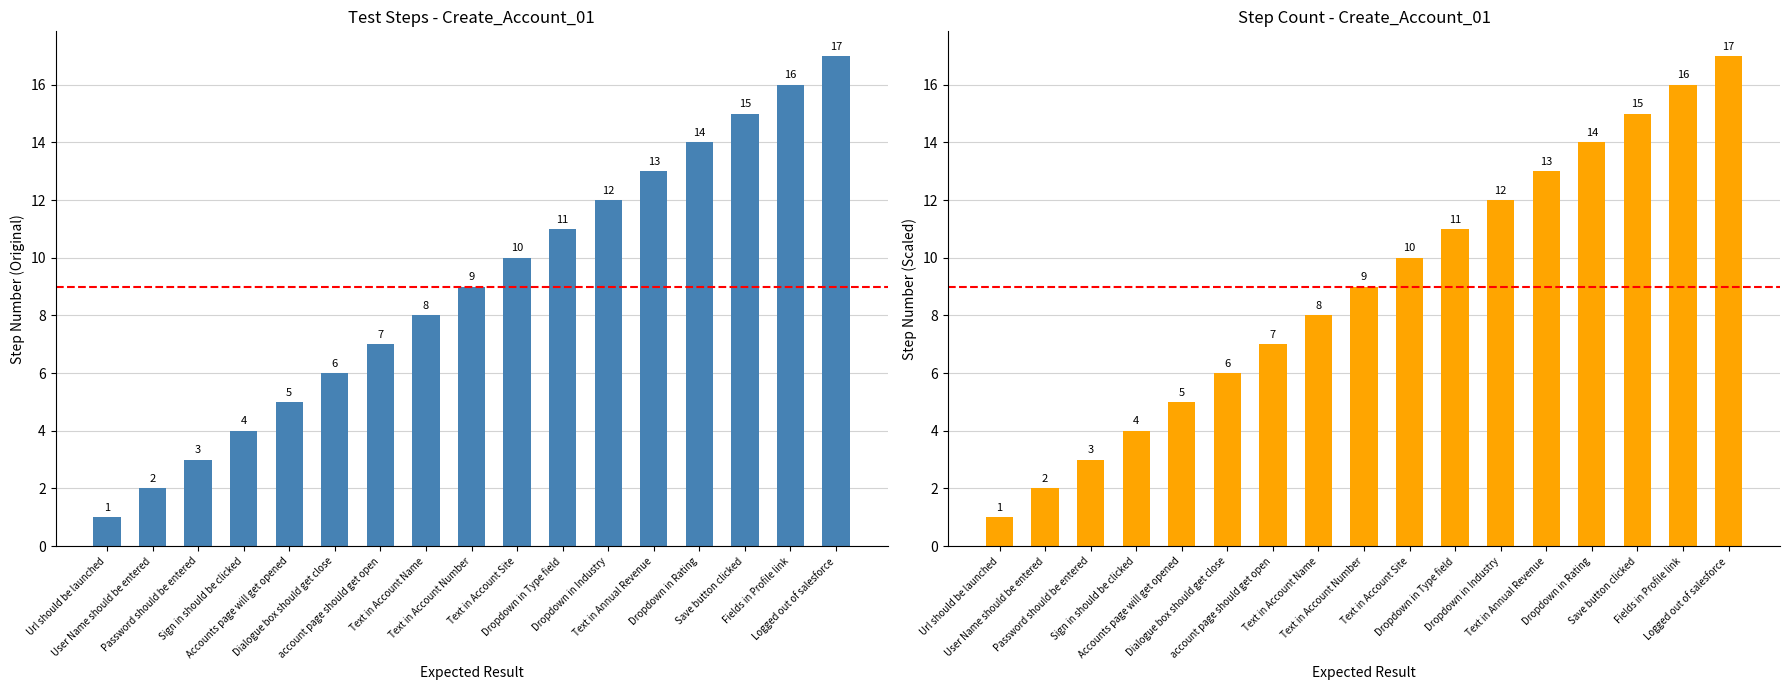

What is the value of the 16th bar from the left?

16